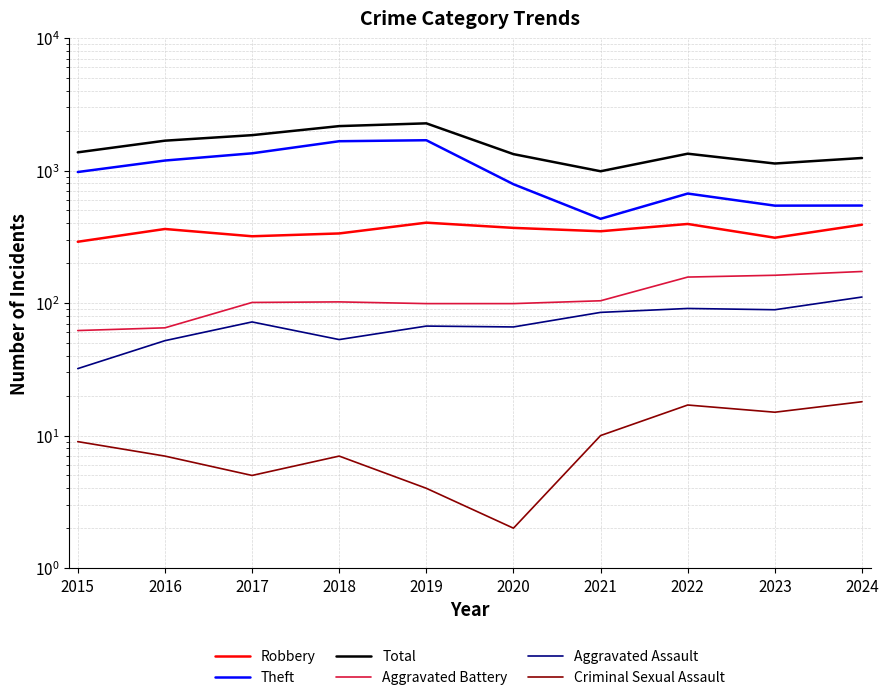

What value does the Robbery series have at 2017?

319